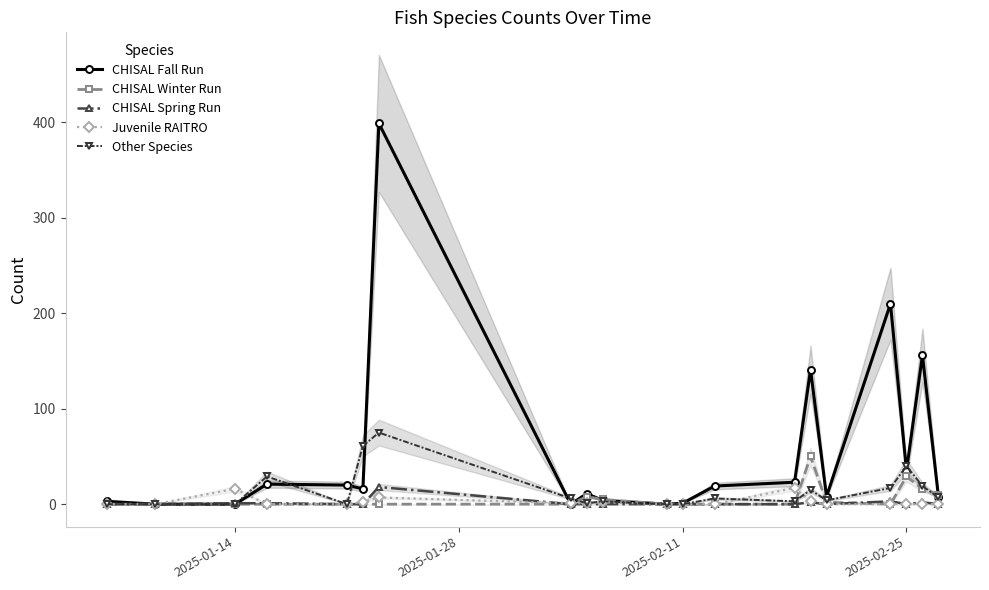

What is the highest value of the CHISAL Winter Run series?

50